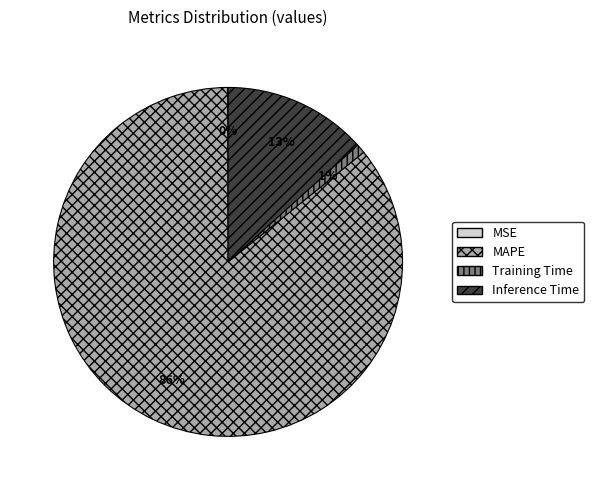

True or false: Training Time accounts for 1% of the total.

True